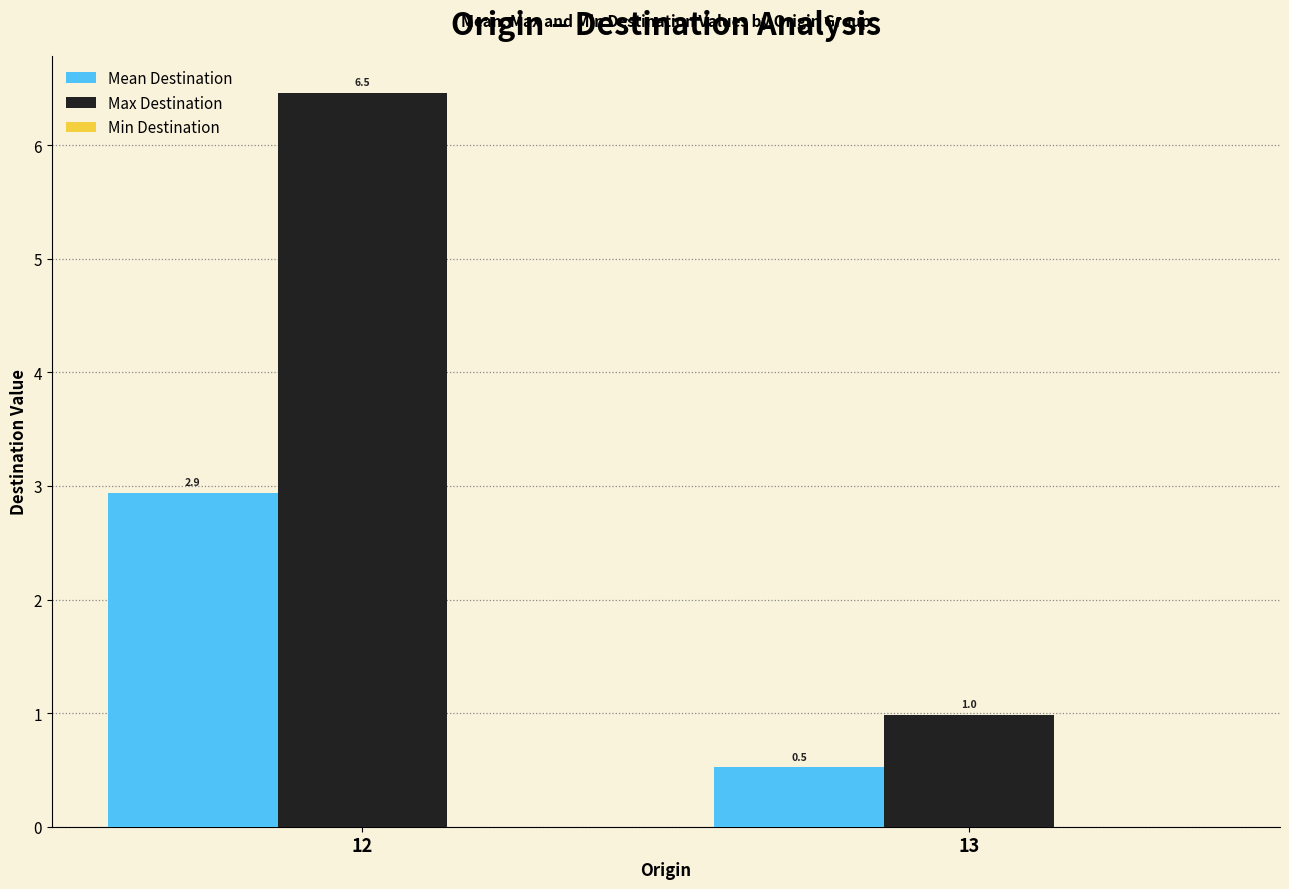

Which label corresponds to the largest value in the chart?

12